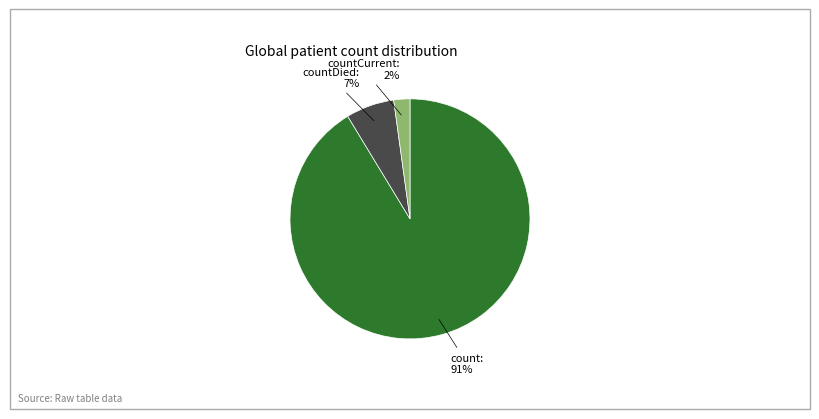

To the nearest percent, what is the difference between the largest and smallest slice percentages?

89%